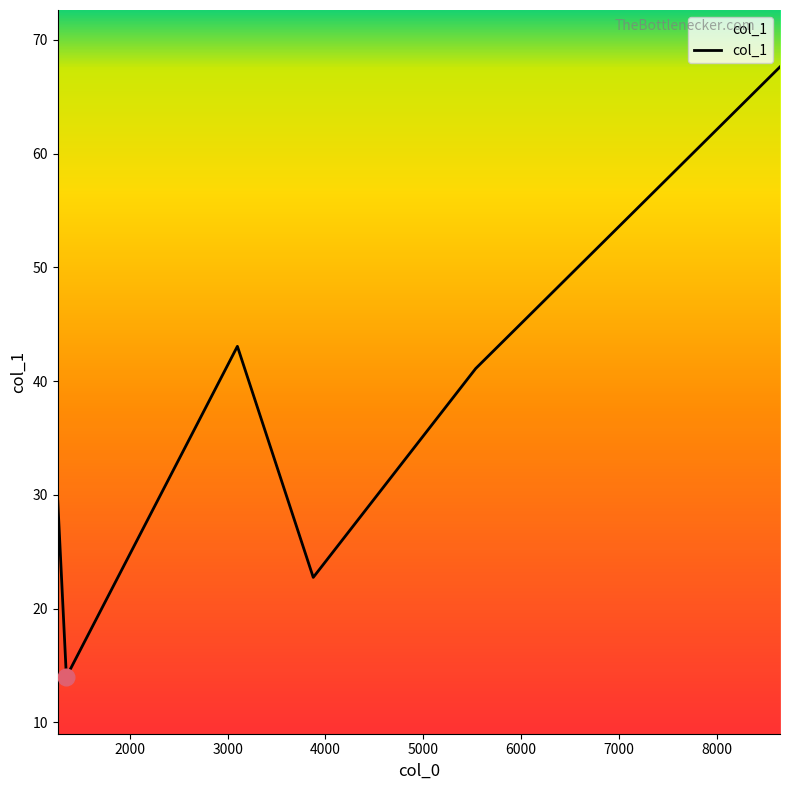

What is the greatest value displayed?

67.6